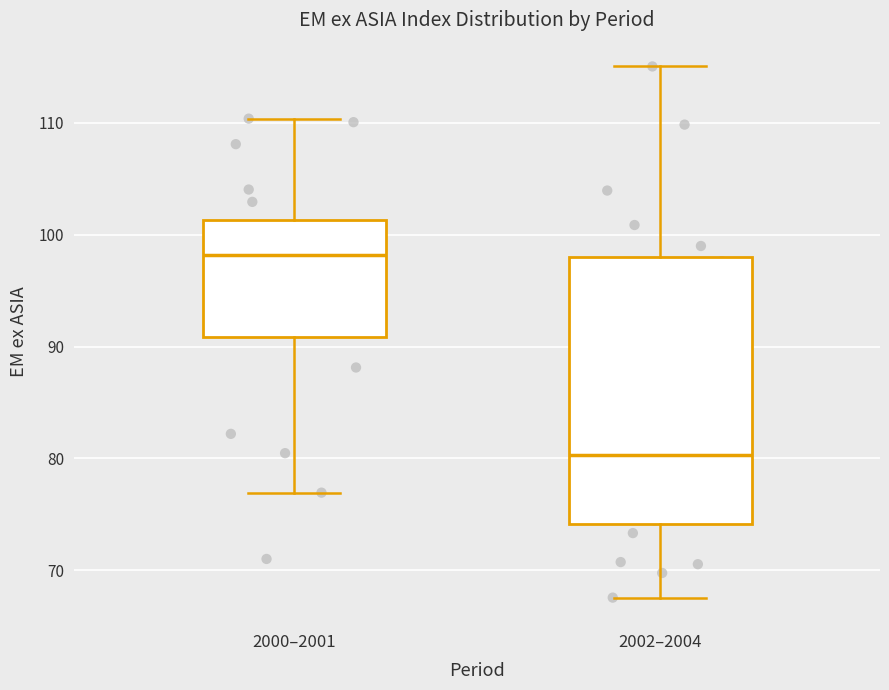

Where does the upper whisker of the box for 2000–2001 end on the y-axis? The values are not printed on the chart, so give them approximately, as read against the axis.

110